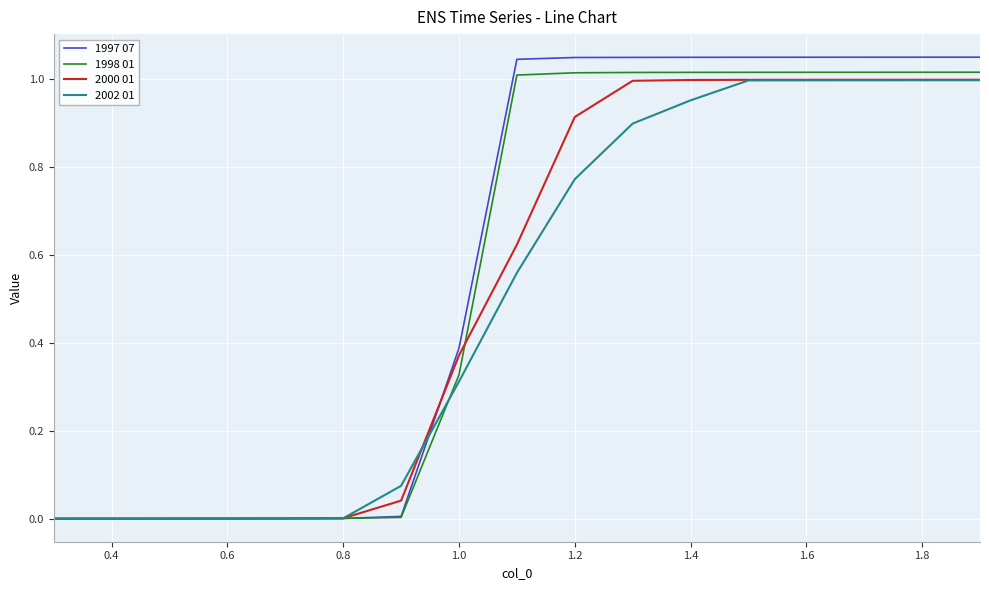

Which series has the widest spread of values?

1997 07